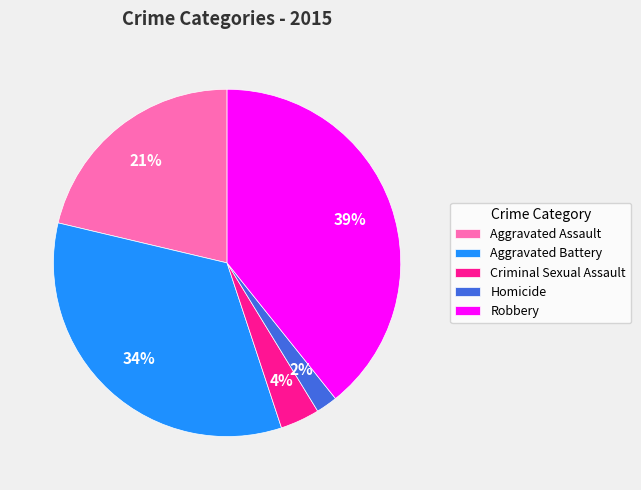

Which slice is the smallest?

Homicide